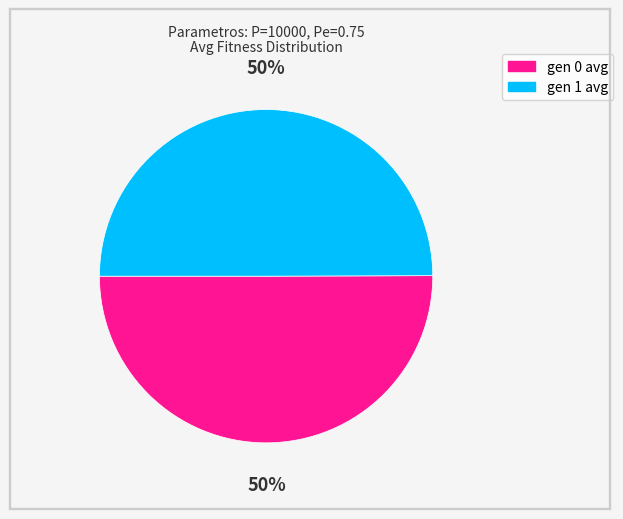

How many segments does this pie chart have?

2